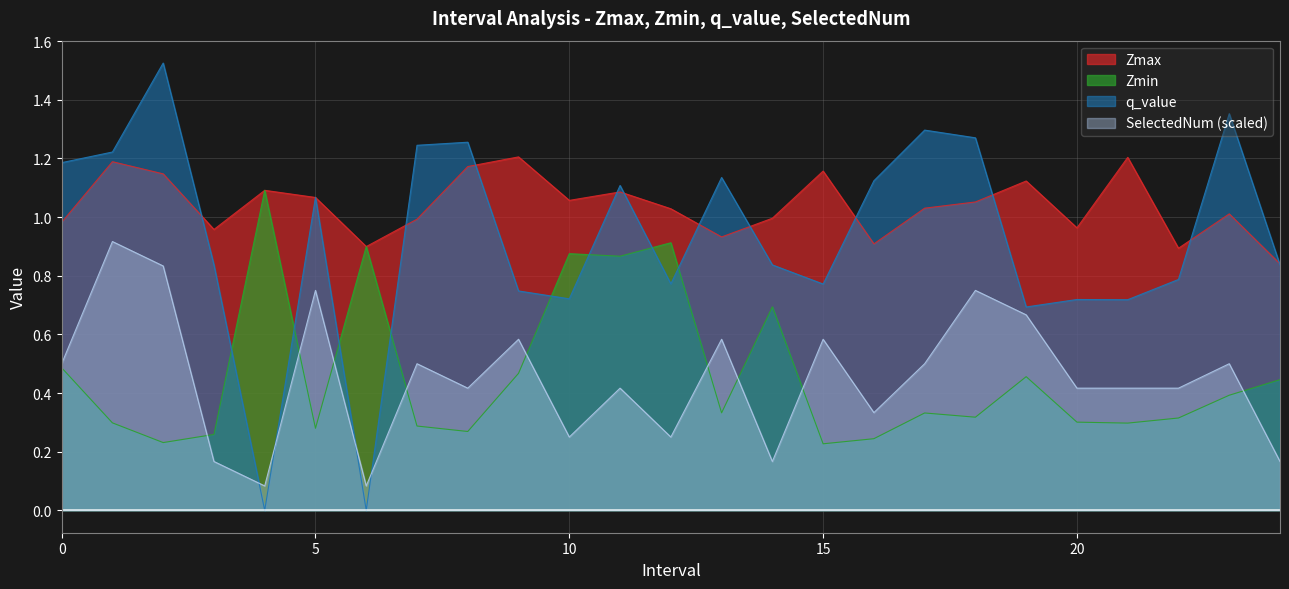

List the labels in order of Zmin value, largest first.

4, 12, 6, 10, 11, 14, 0, 9, 19, 24, 23, 13, 17, 18, 22, 20, 1, 21, 7, 5, 8, 3, 16, 2, 15